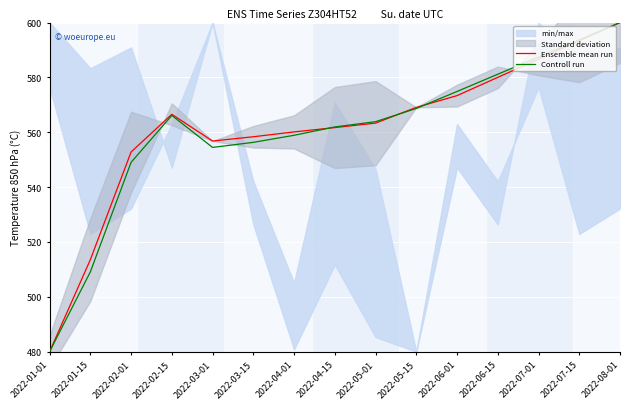

Which label corresponds to the smallest value in the chart?

2022-01-01